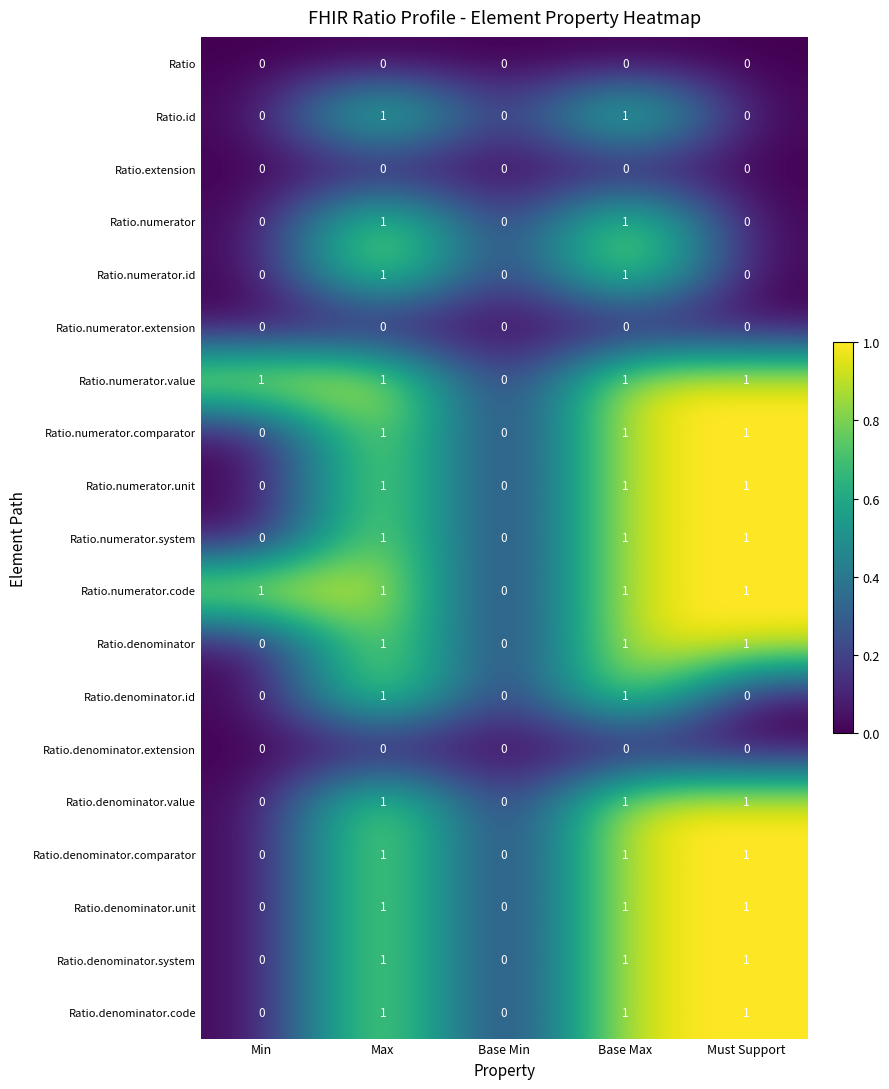

The Ratio.denominator series shows 1 at Base Max. True or false?

True